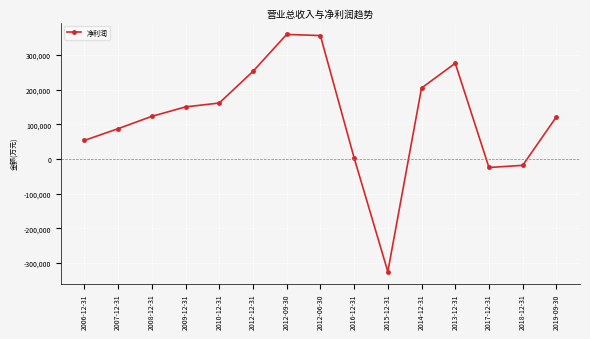

Is this an area chart (filled region under the line)?

No